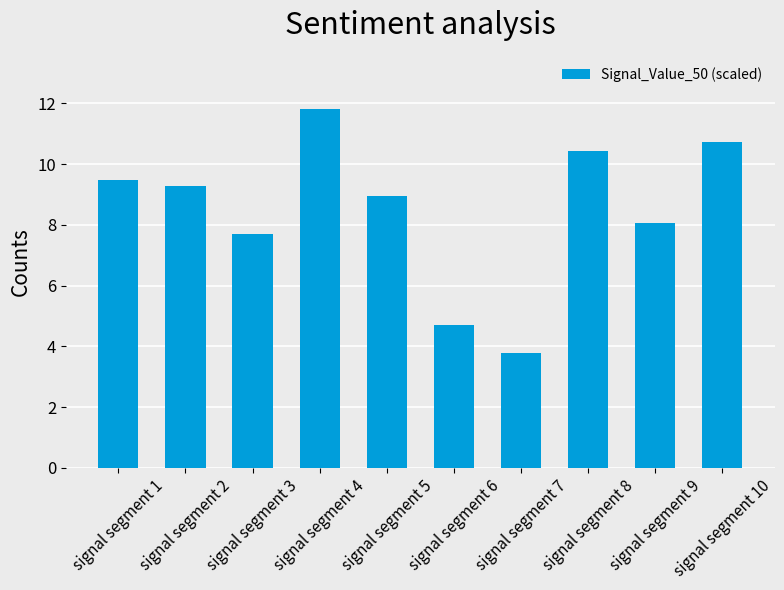

Rank the categories by value from lowest to highest.

signal segment 7, signal segment 6, signal segment 3, signal segment 9, signal segment 5, signal segment 2, signal segment 1, signal segment 8, signal segment 10, signal segment 4